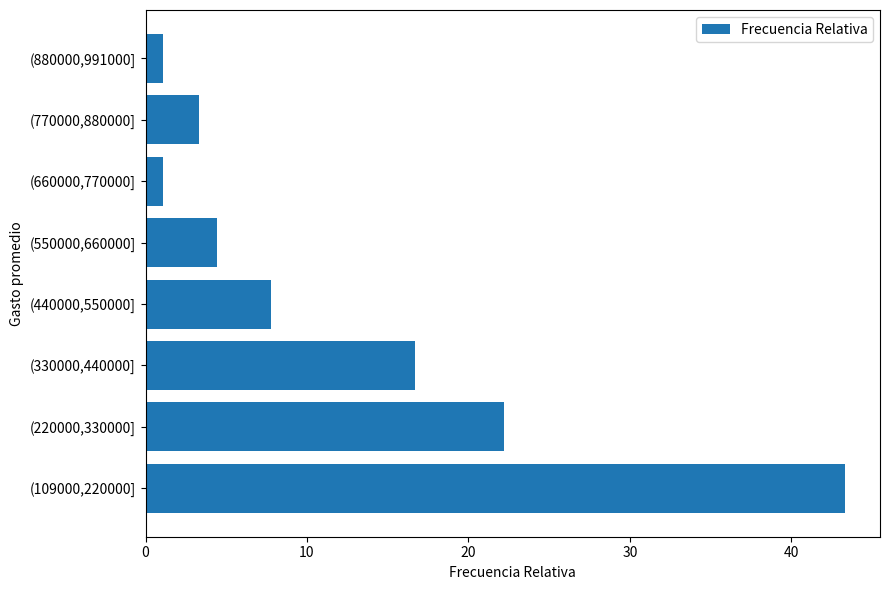

True or false: the data shows 22.2 at (220000,330000].

True